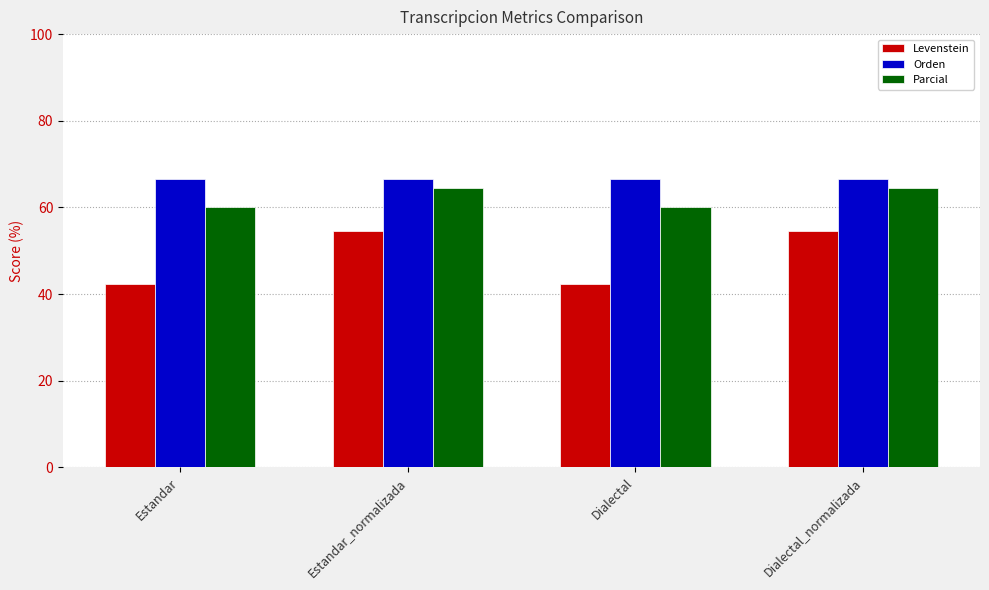

Are the bars grouped side by side (vs. stacked)?

Yes